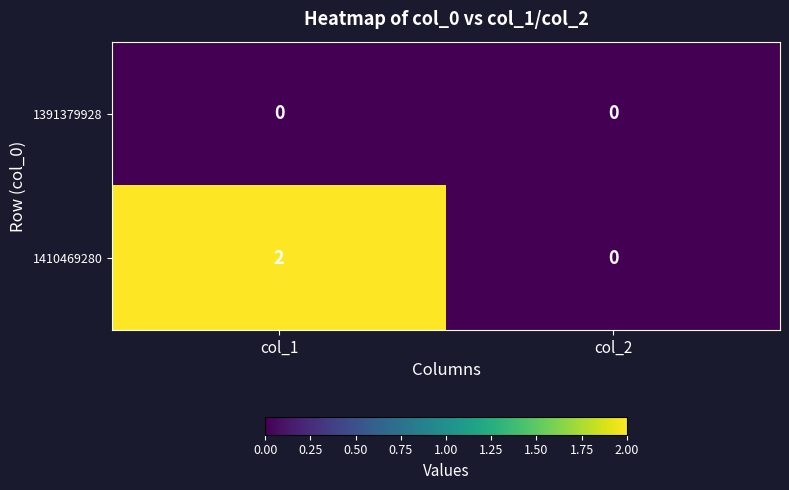

Reading left to right, extract all data points from this chart.

1391379928: col_1=0	col_2=0
1410469280: col_1=2	col_2=0